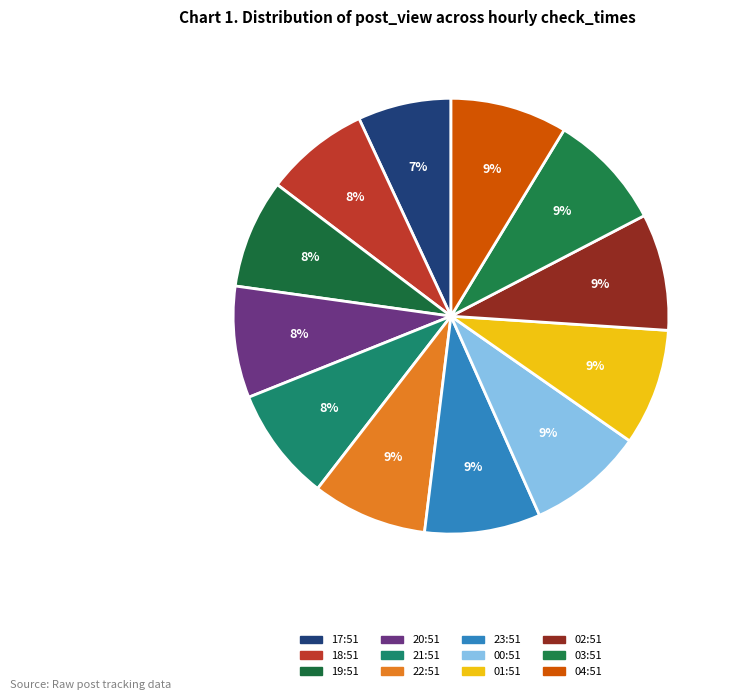

How many slices are in this pie chart?

12